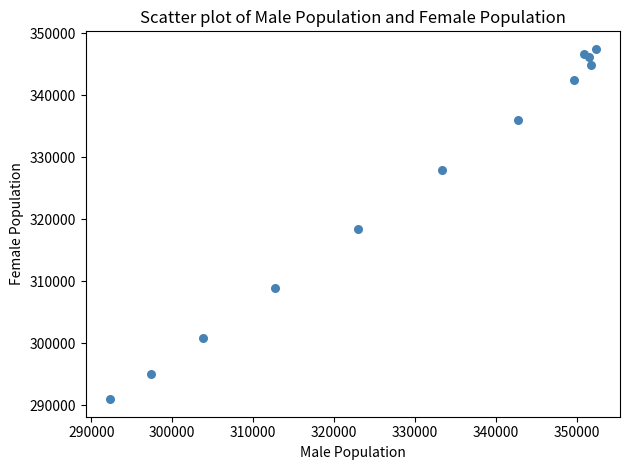

What Y value in the scatter plot is closest to 319209?

318401